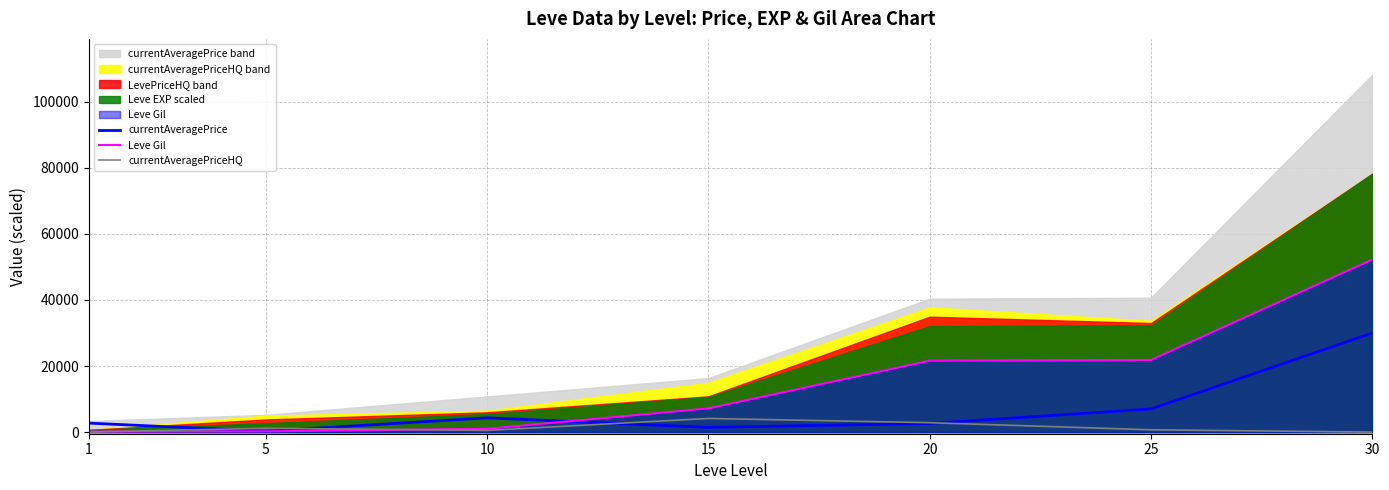

What is the difference between the maximum and minimum values in the Leve Gil series?

52060.0